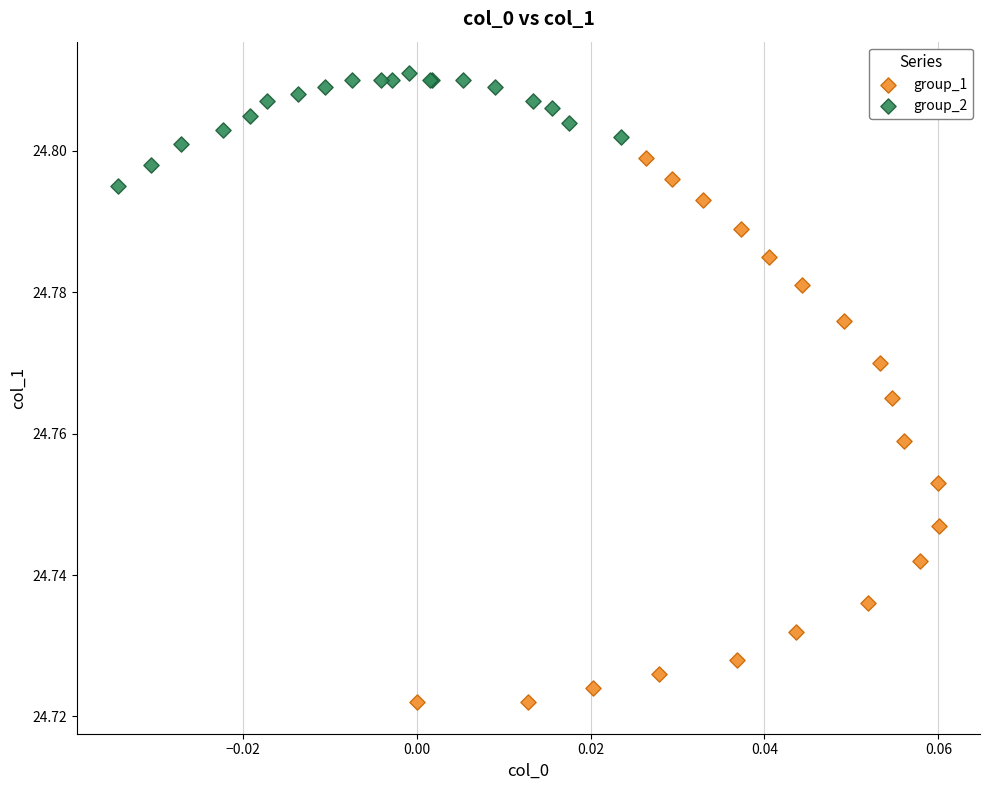

Which series reaches the minimum Y coordinate?

group_1